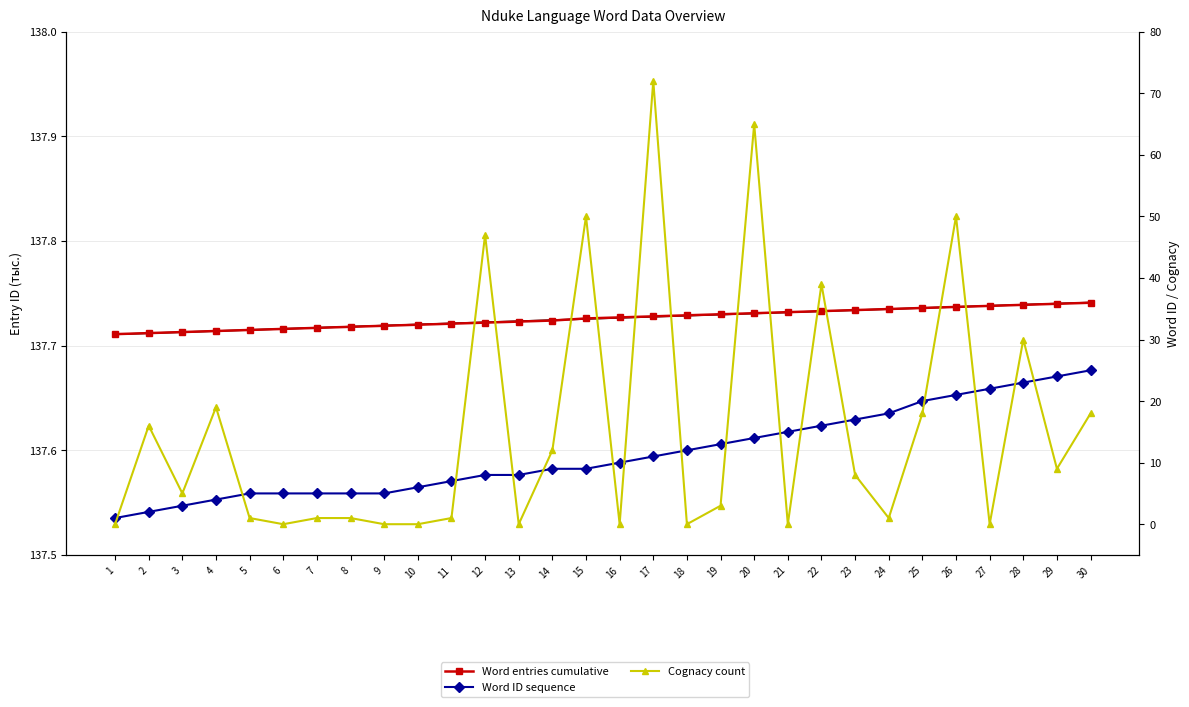

What is the value of the Word entries cumulative point at the 28th from the left?

137.7